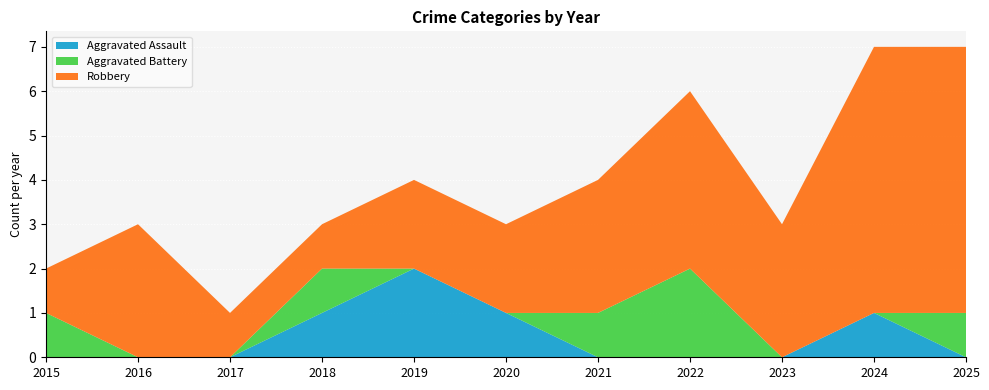

Reading left to right, transcribe all the data shown in this chart.

Aggravated Assault: 2015=0	2016=0	2017=0	2018=1	2019=2	2020=1	2021=0	2022=0	2023=0	2024=1	2025=0
Aggravated Battery: 2015=1	2016=0	2017=0	2018=1	2019=0	2020=0	2021=1	2022=2	2023=0	2024=0	2025=1
Robbery: 2015=1	2016=3	2017=1	2018=1	2019=2	2020=2	2021=3	2022=4	2023=3	2024=6	2025=6